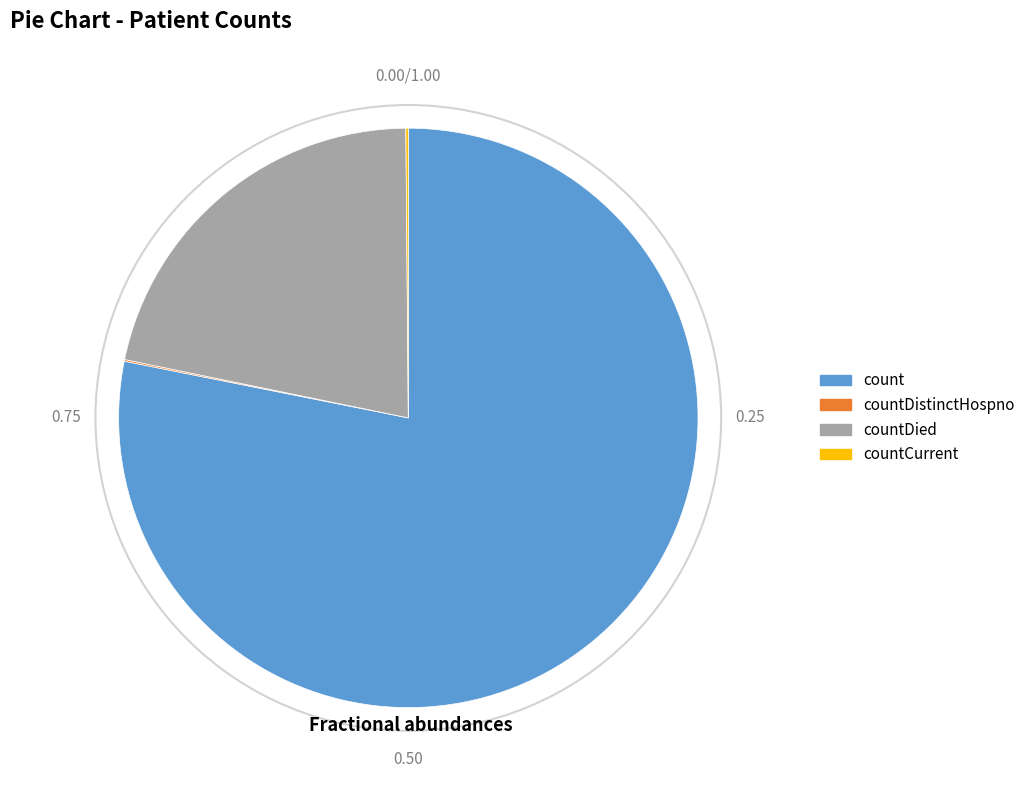

Does any single category account for the majority?

Yes